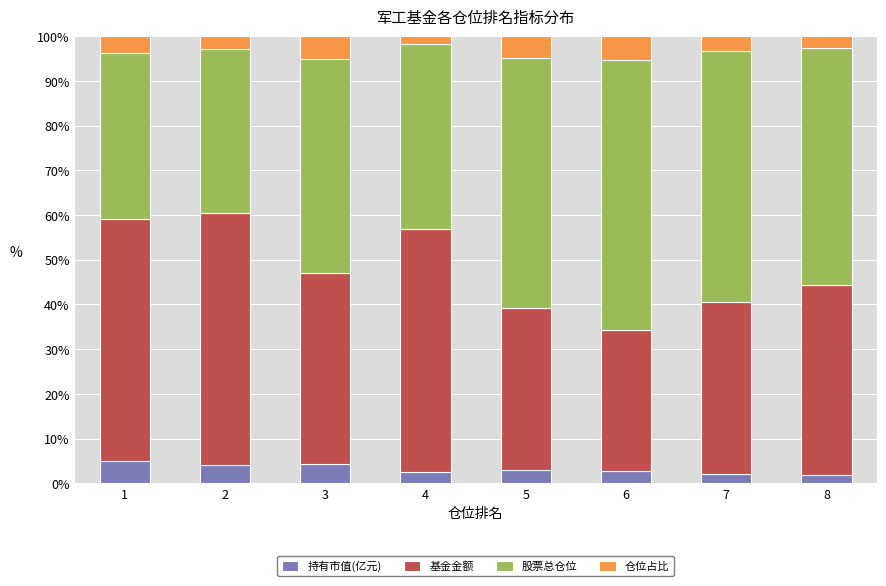

What is the total value across all series at 2?

100.0